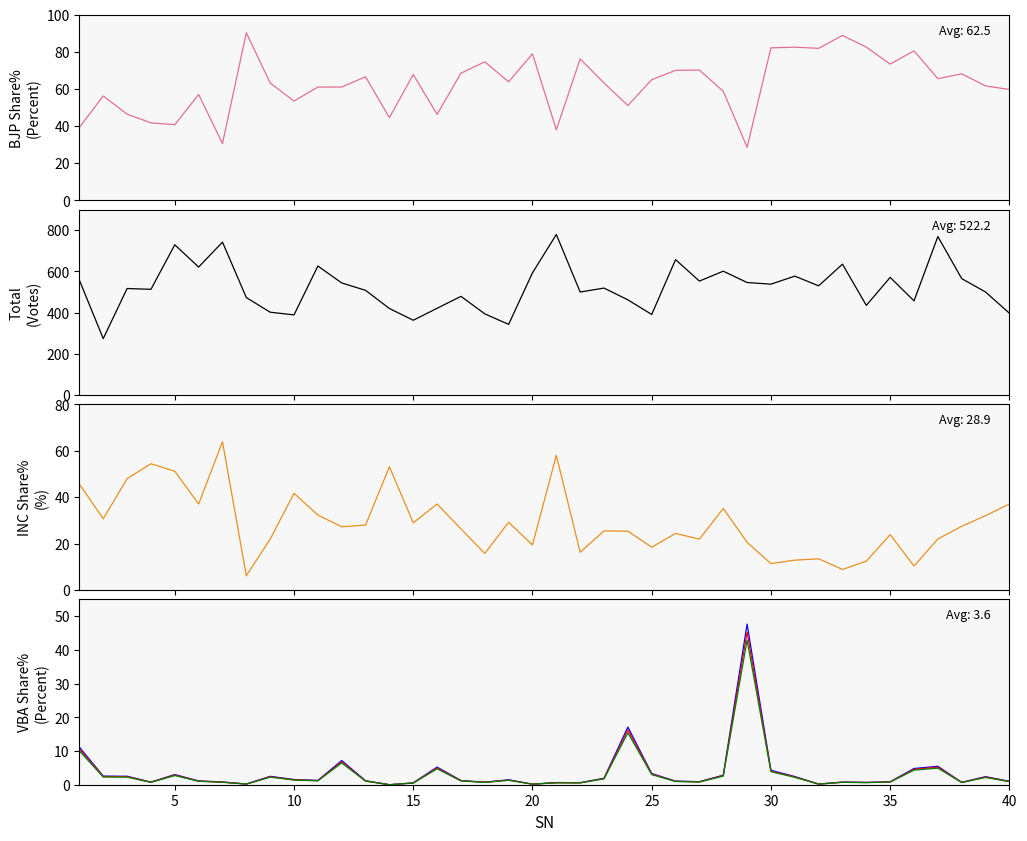

Is it true that INC Share% equals 78.8 at 0?

False